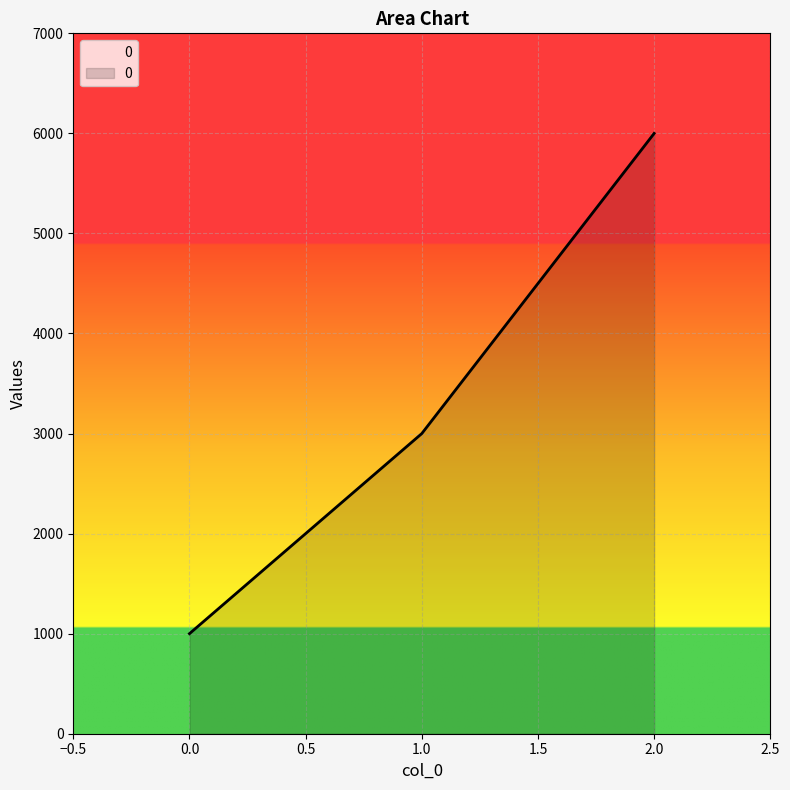

The value at 1.0 is 1926. True or false?

False